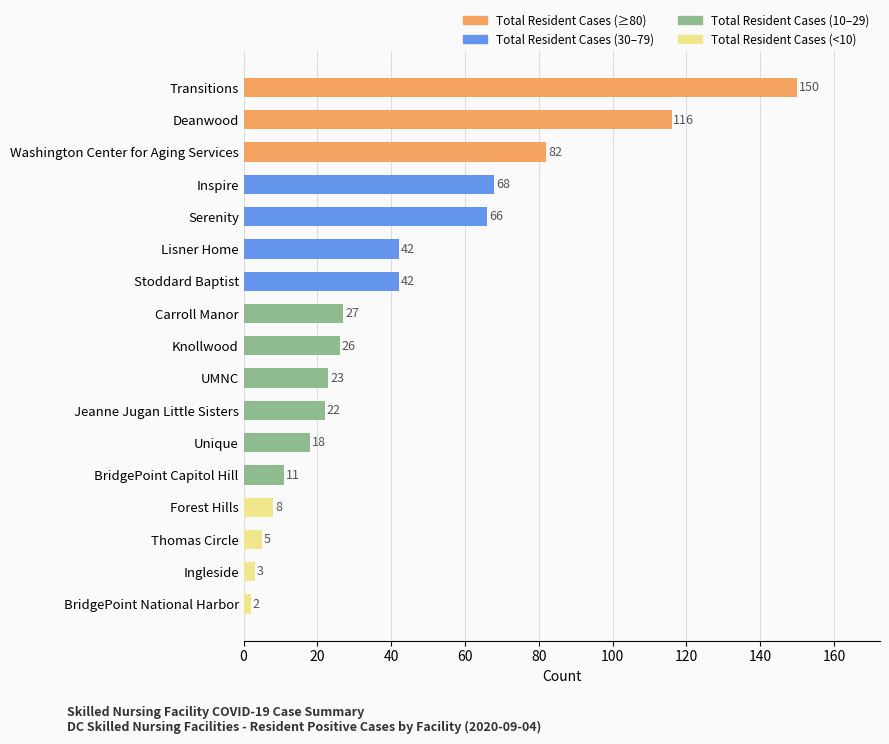

How many bars are there in total?

17